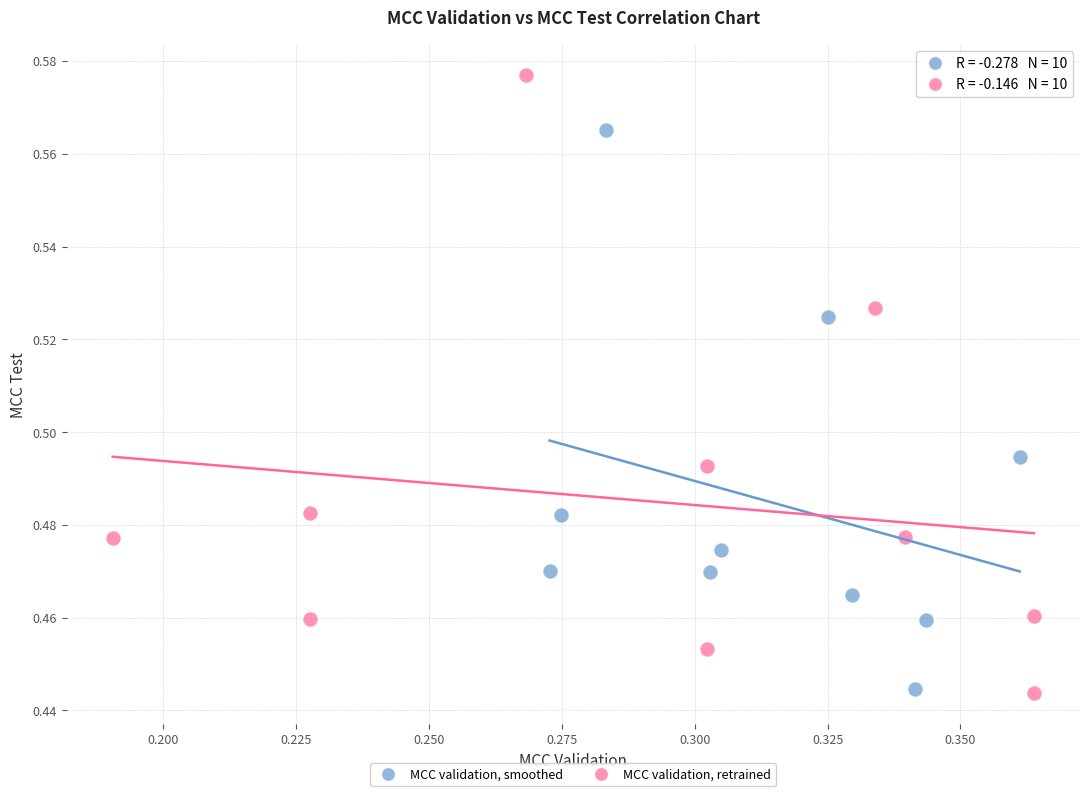

Which series has the widest spread of Y values?

MCC validation, retrained